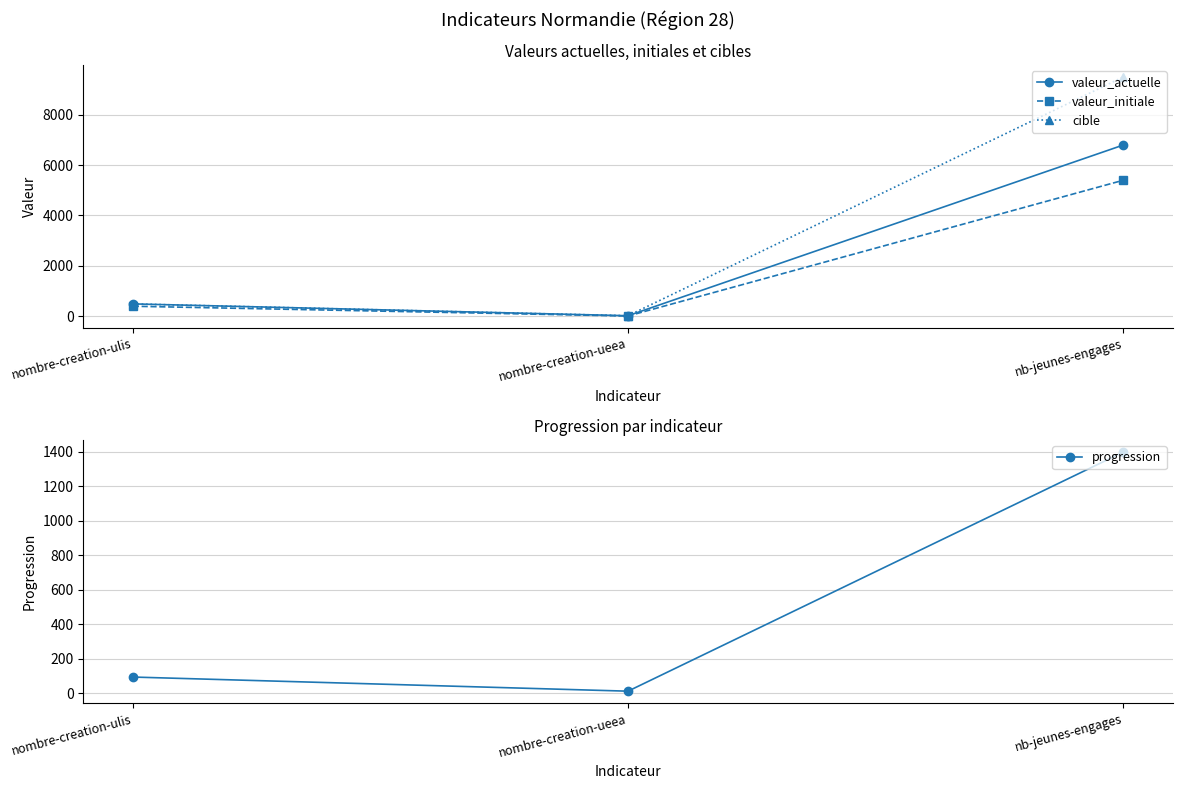

Is it true that progression equals 11 at nombre-creation-ueea?

True